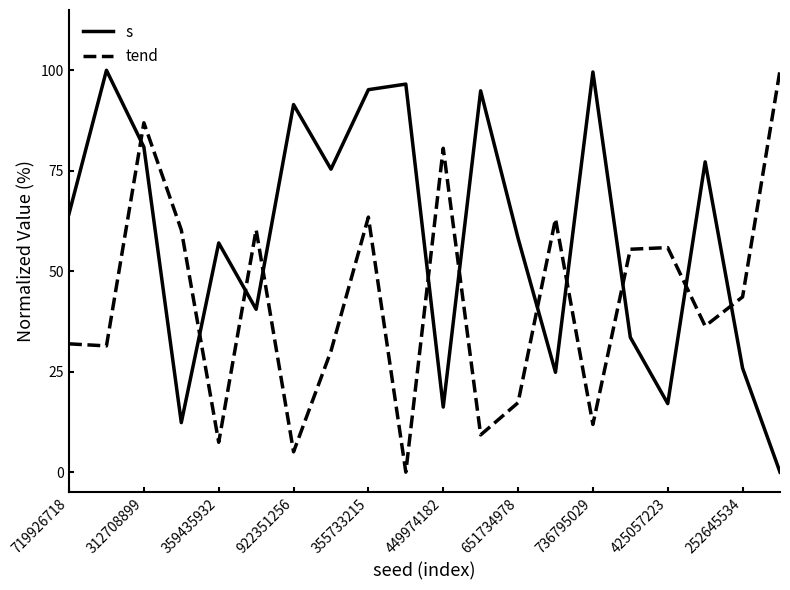

Which series has the largest total across all categories?

s